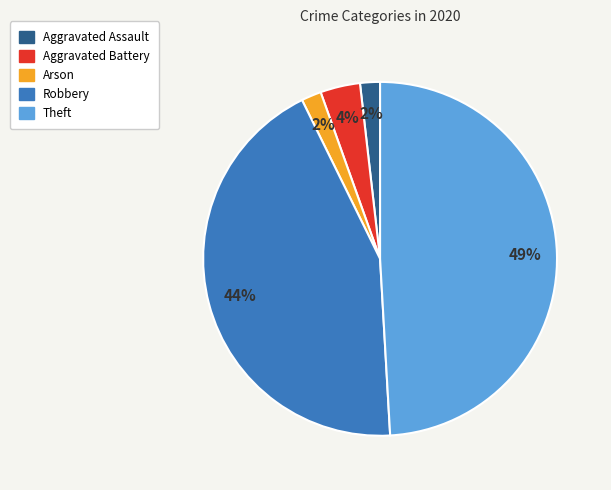

Count the number of slices in the pie.

5